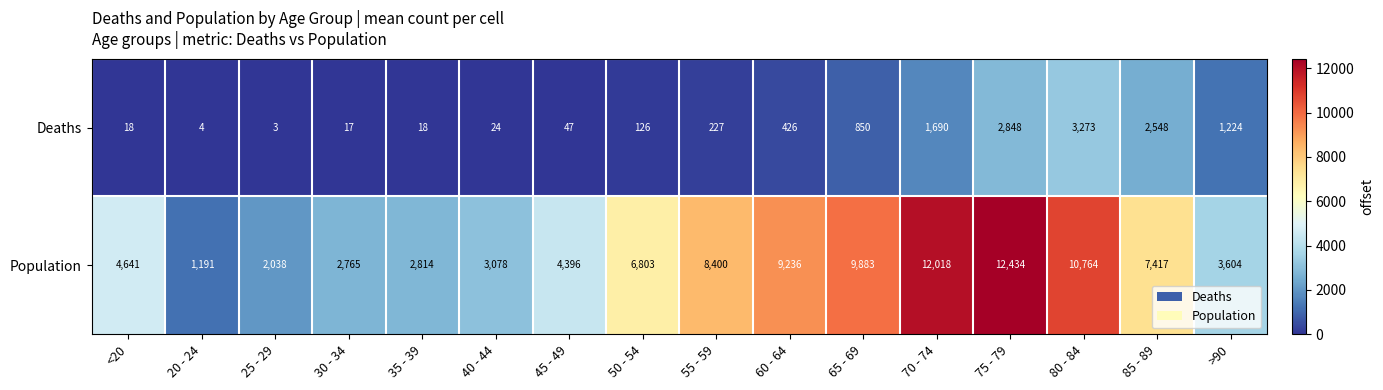

What is the sum of the Population values at 70 - 74 and 35 - 39?

14832